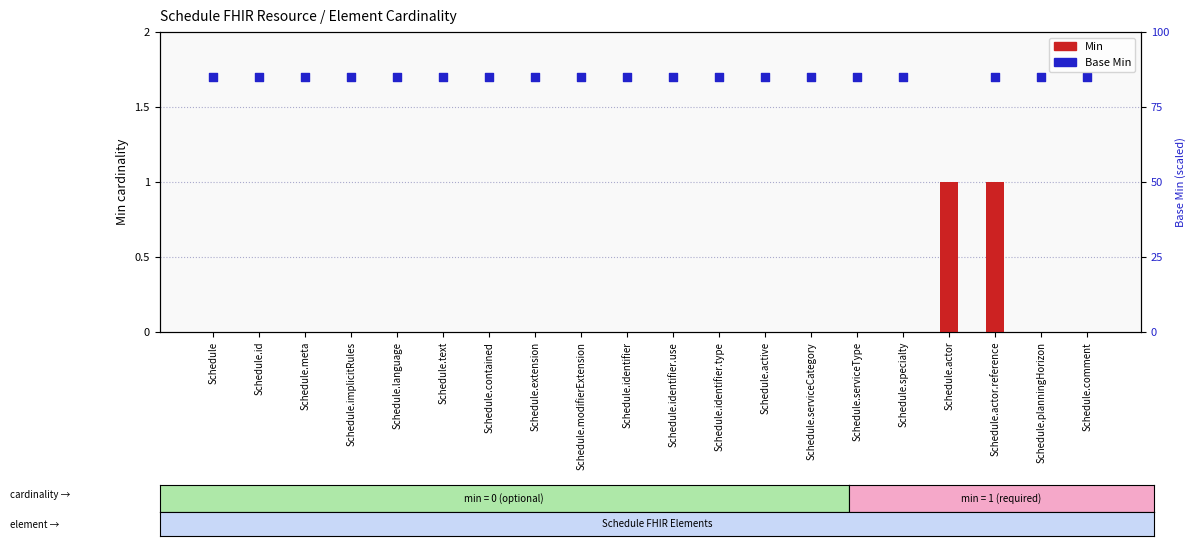

Which series contains the lowest Y value?

Min